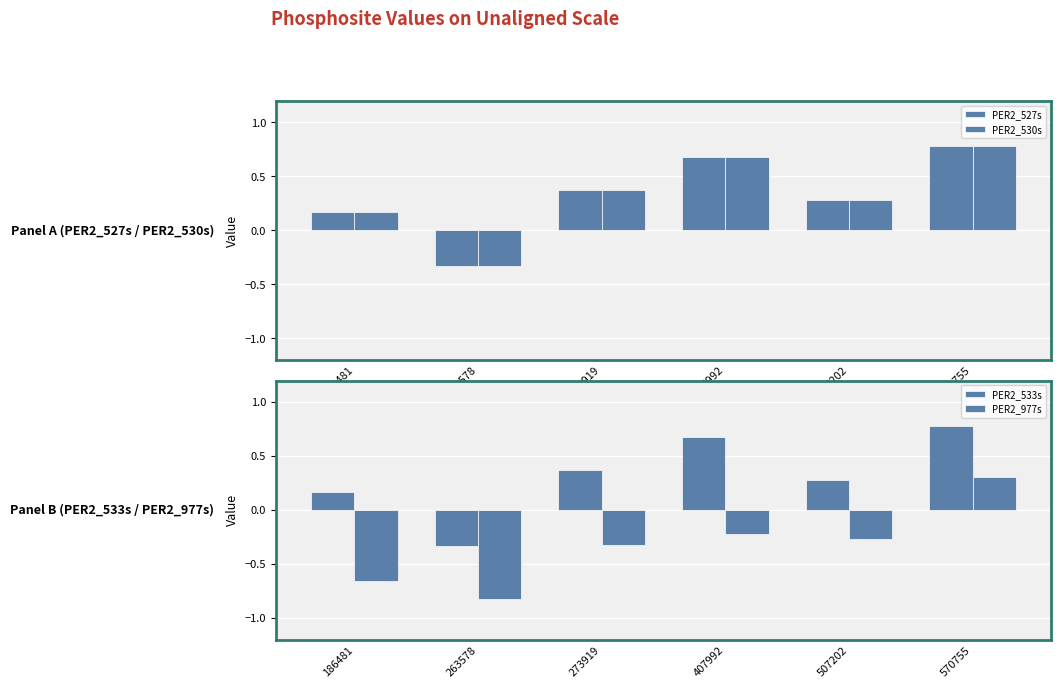

Which series changed the most between 263578 and 570755?

PER2_977s